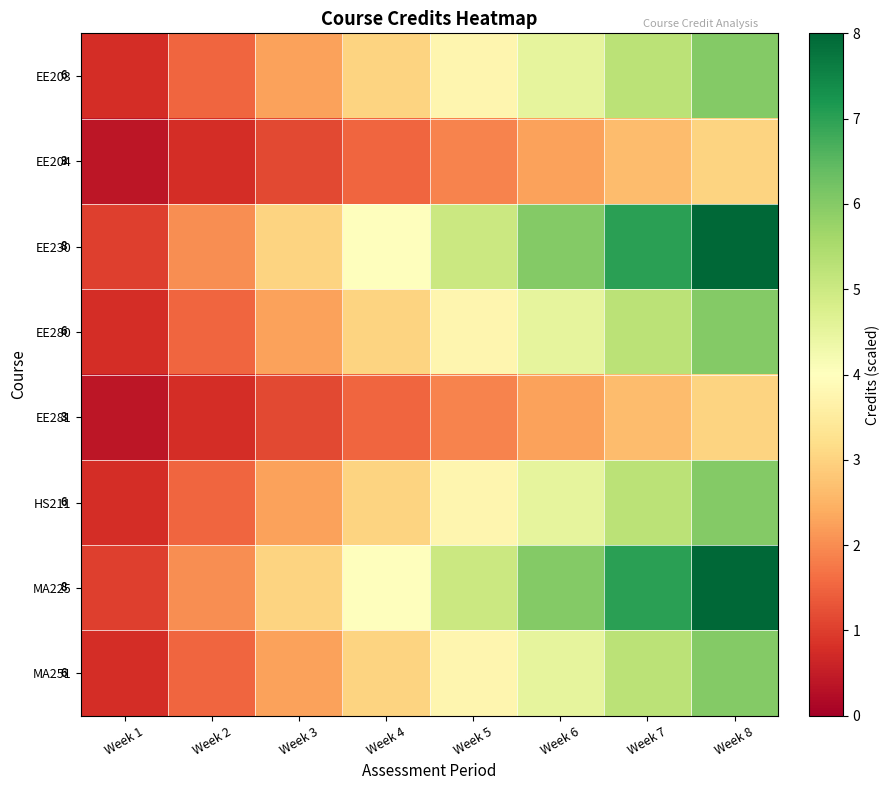

How many MA225 values are between 3 and 7?

5